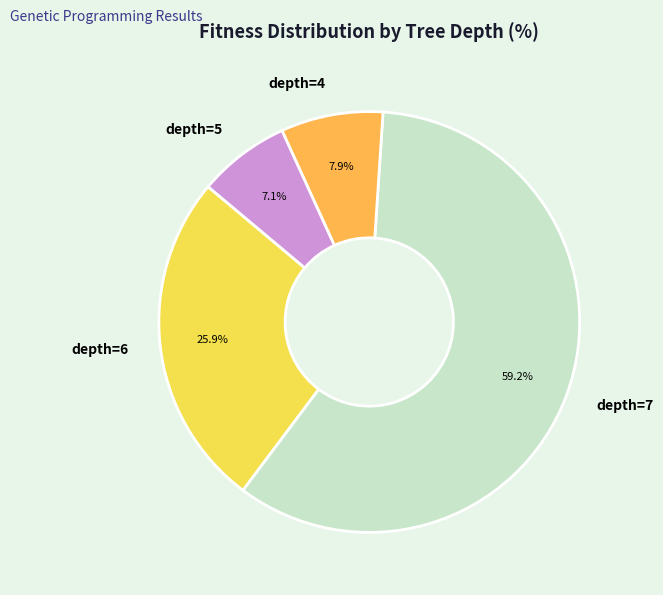

Count the number of slices in the pie.

4